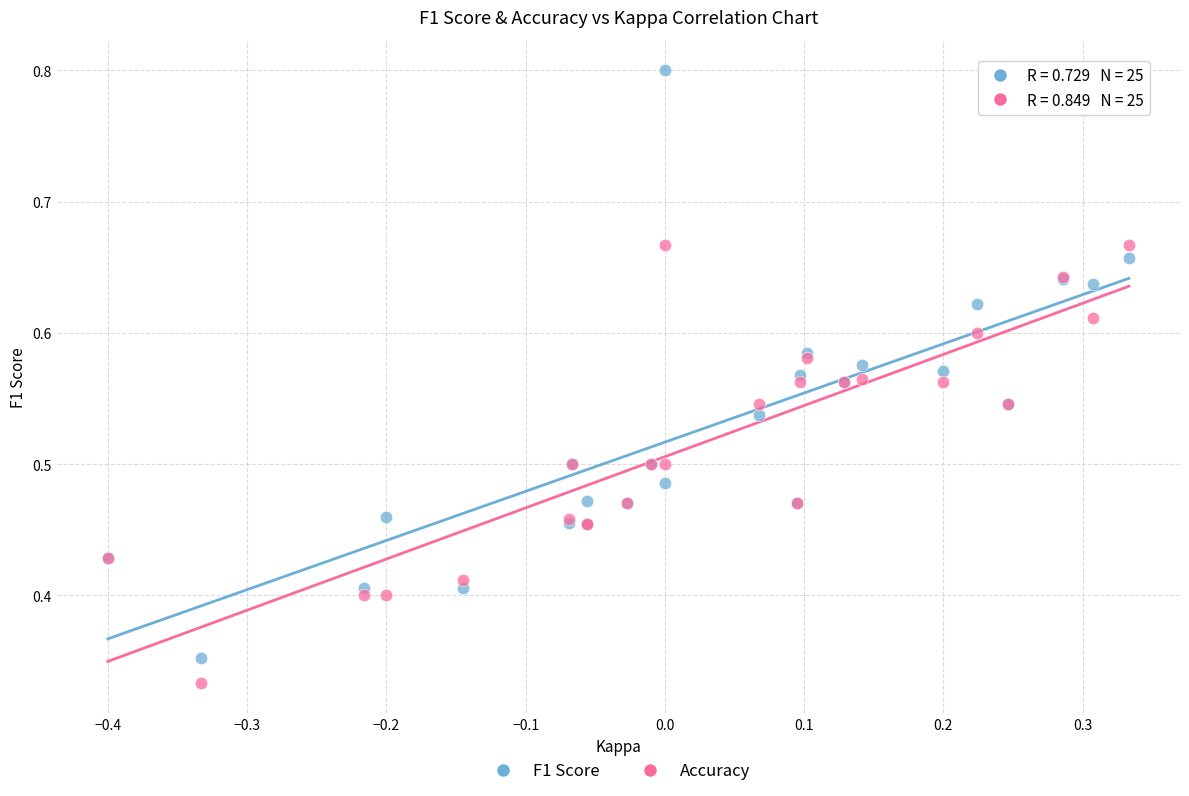

Which series contains the highest Y value?

F1 Score